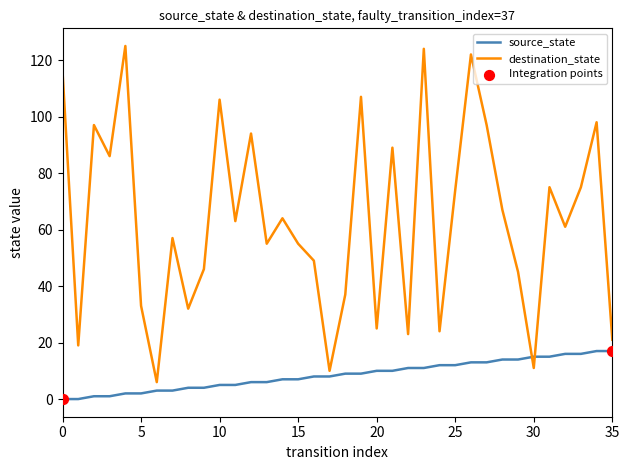

Which series has the largest total across all categories?

destination_state